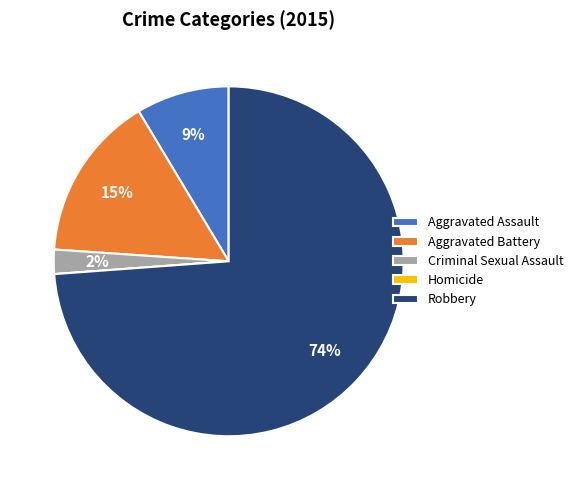

What percentage is the Aggravated Battery slice, to the nearest percent?

15%